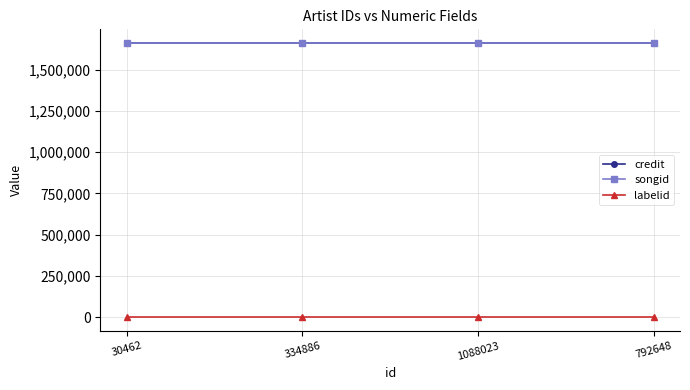

What is the difference between the highest and lowest values at 1088023?

1661410